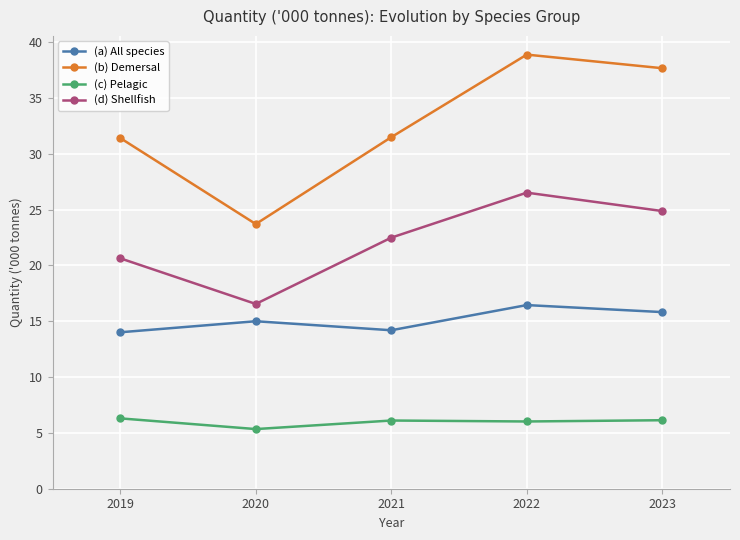

What are all the series names shown in the legend?

(a) All species, (b) Demersal, (c) Pelagic, (d) Shellfish